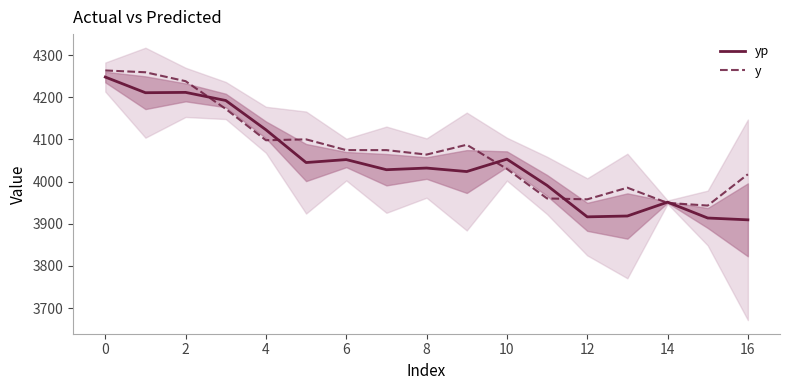

How many values in the yp series are below 4032?

8